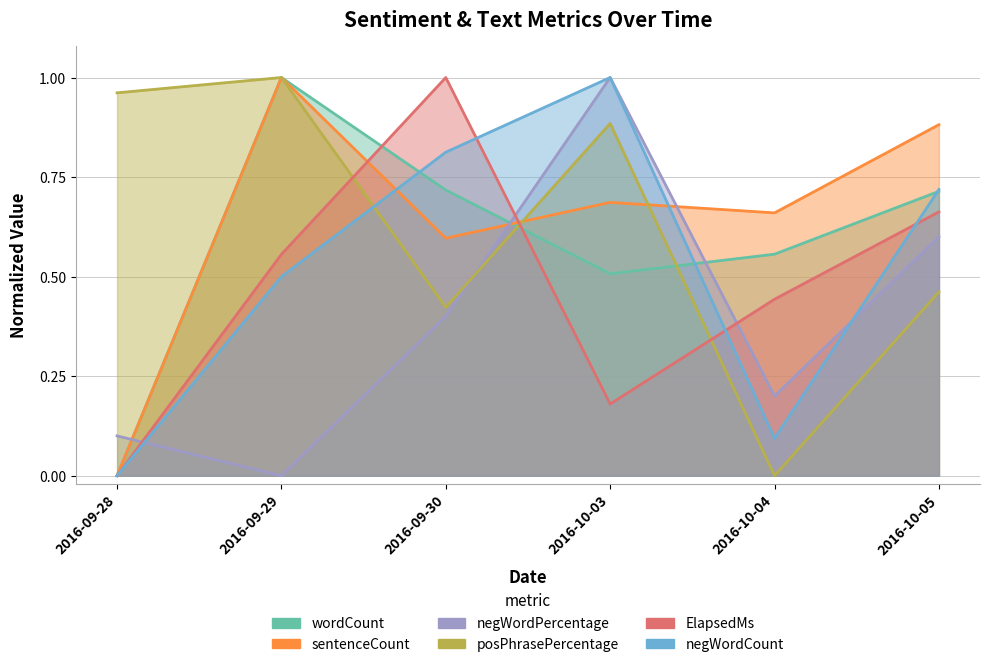

True or false: ElapsedMs and sentenceCount intersect in this chart.

True